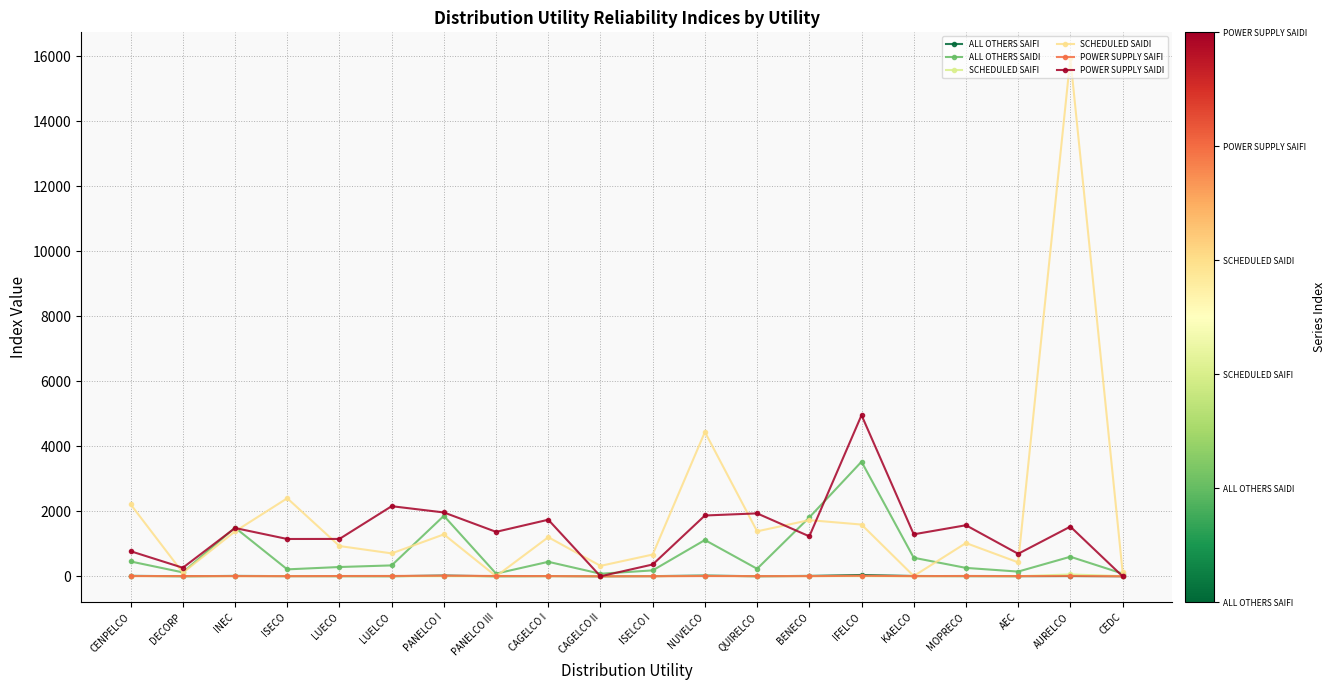

What is the greatest value displayed?

15932.2